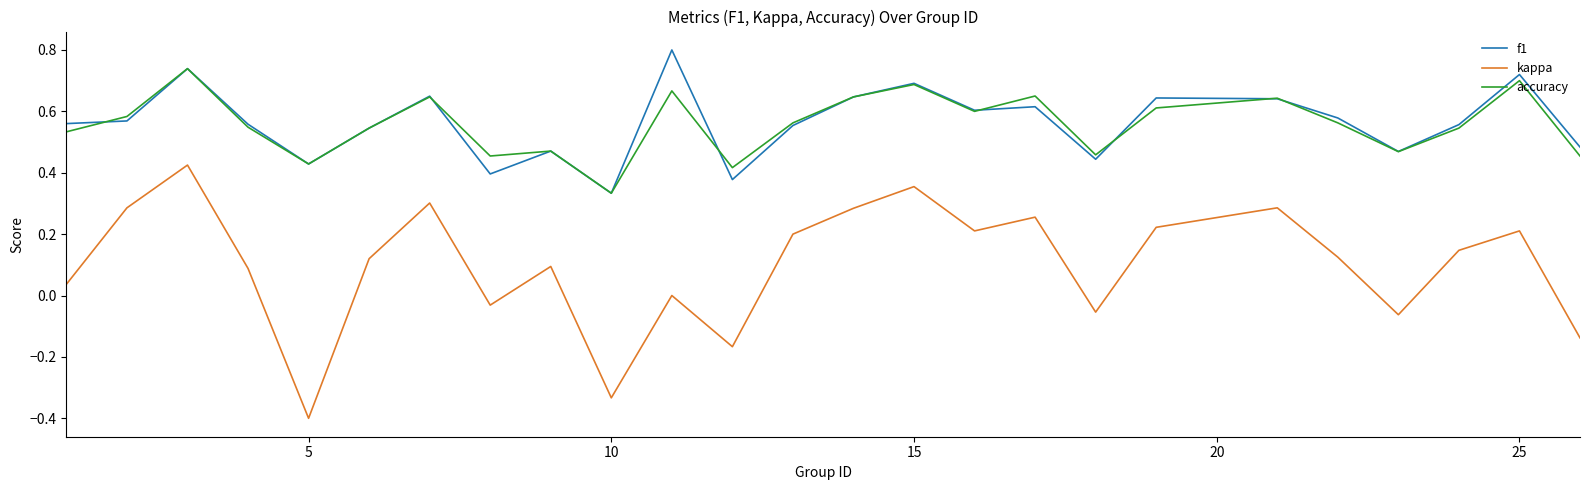

Does the chart display data point markers on the line(s)?

No